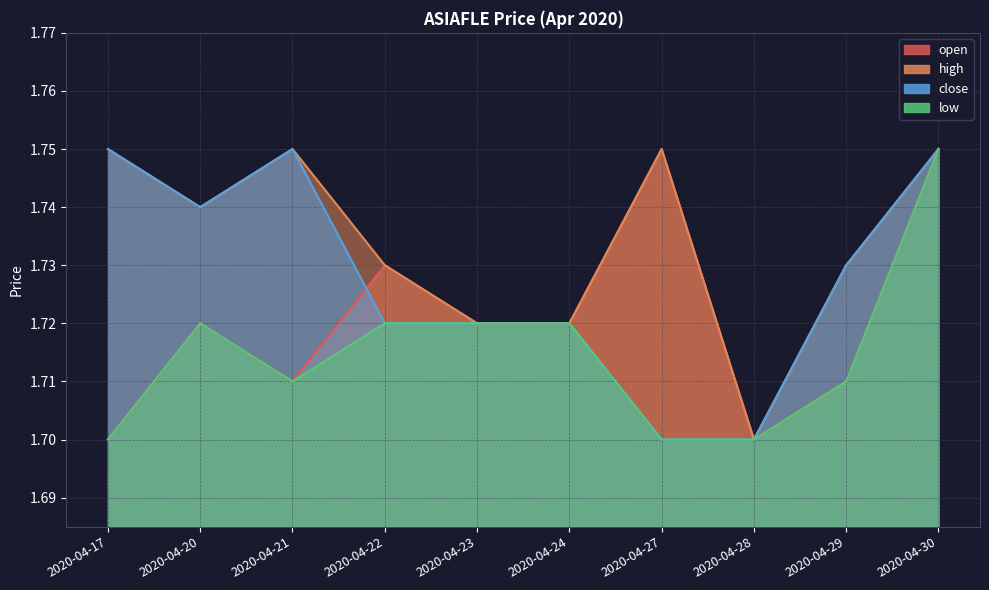

What is the value of the high point at the 9th from the left?

1.7